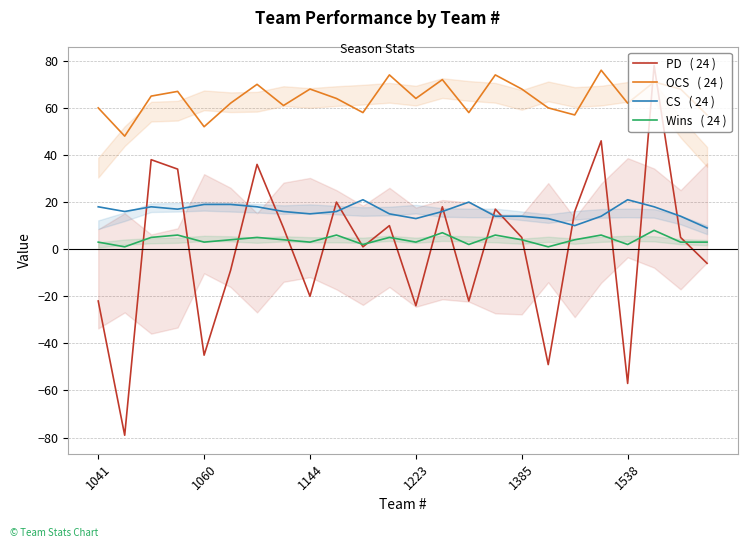

Where do OCS and PD first cross each other?

20 and 21